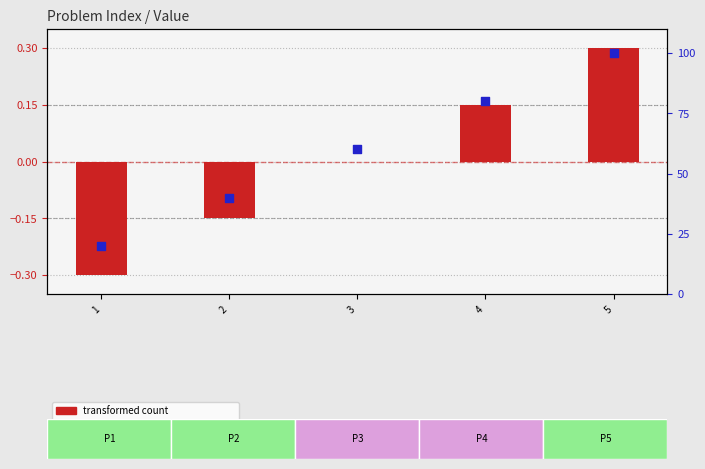

At which category is the sum across all series the highest?

5